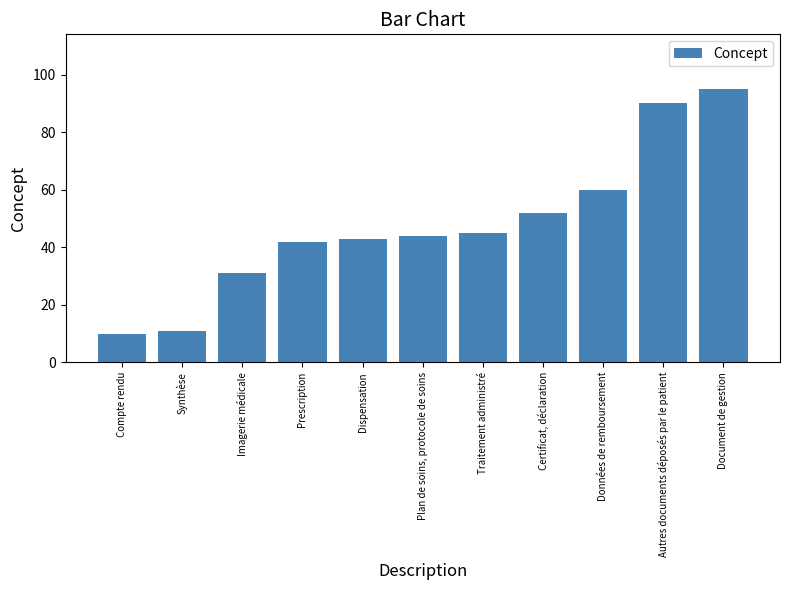

List the labels in order of value, smallest first.

Compte rendu, Synthèse, Imagerie médicale, Prescription, Dispensation, Plan de soins, protocole de soins, Traitement administré, Certificat, déclaration, Données de remboursement, Autres documents déposés par le patient, Document de gestion